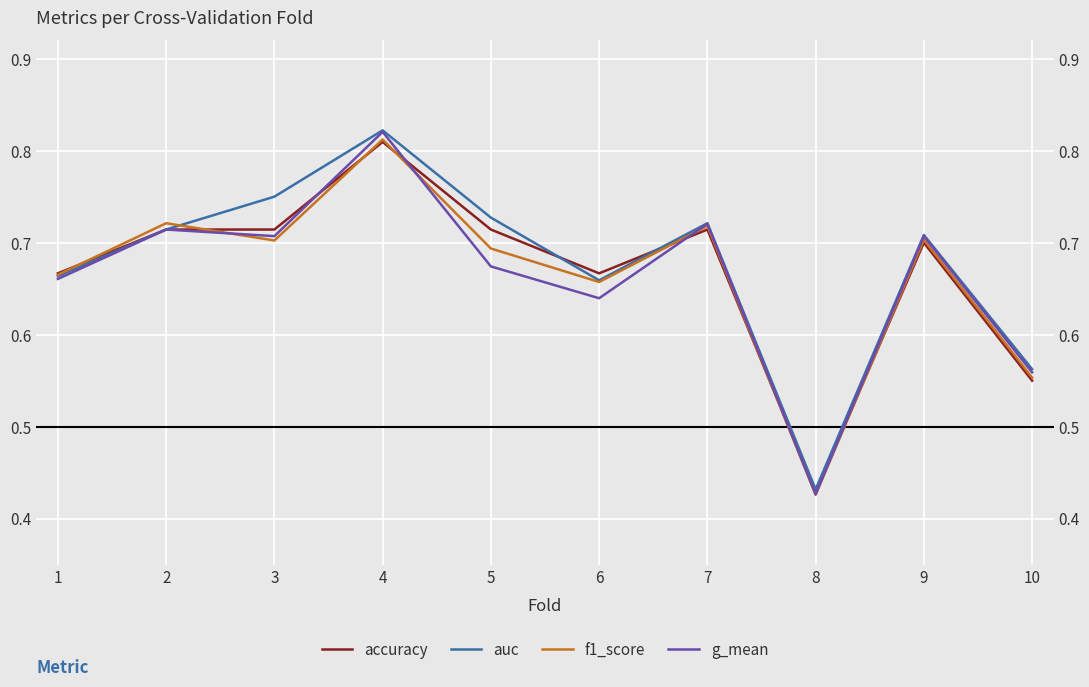

What is the difference between the maximum and minimum values in the accuracy series?

0.4